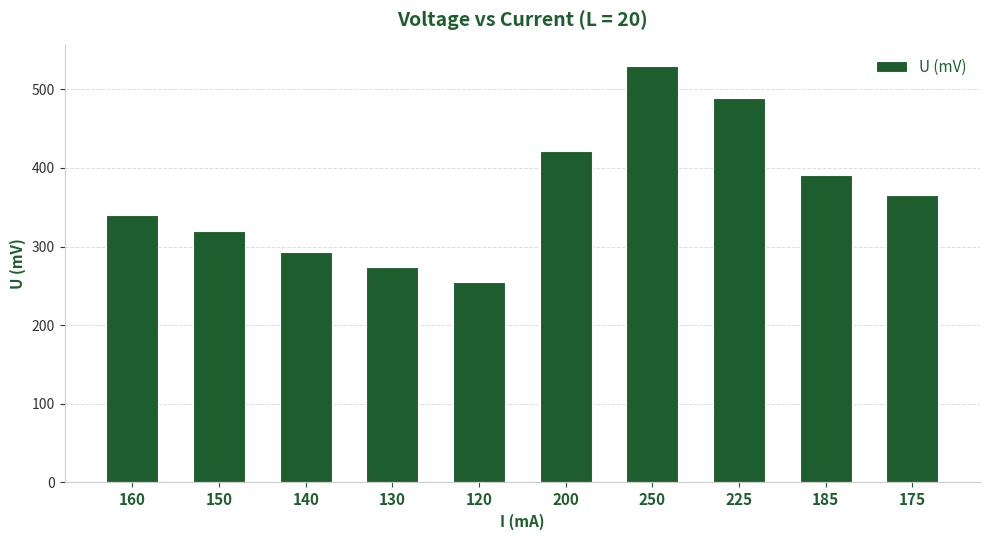

Reading right to left, transcribe all the data shown in this chart.

175=365.0	185=390.5	225=489.0	250=529.3	200=421.6	120=254.3	130=273.6	140=292.7	150=319.7	160=340.5